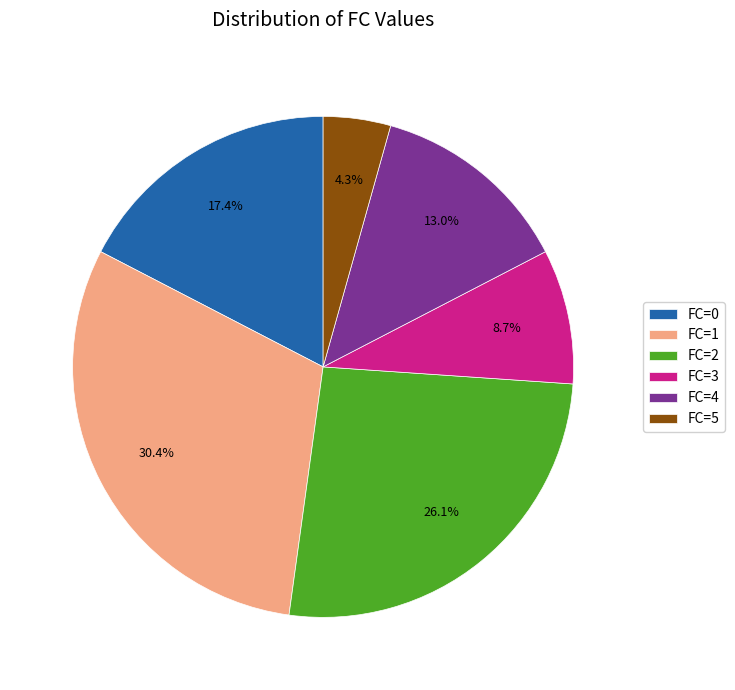

Which slice is the smallest?

FC=5